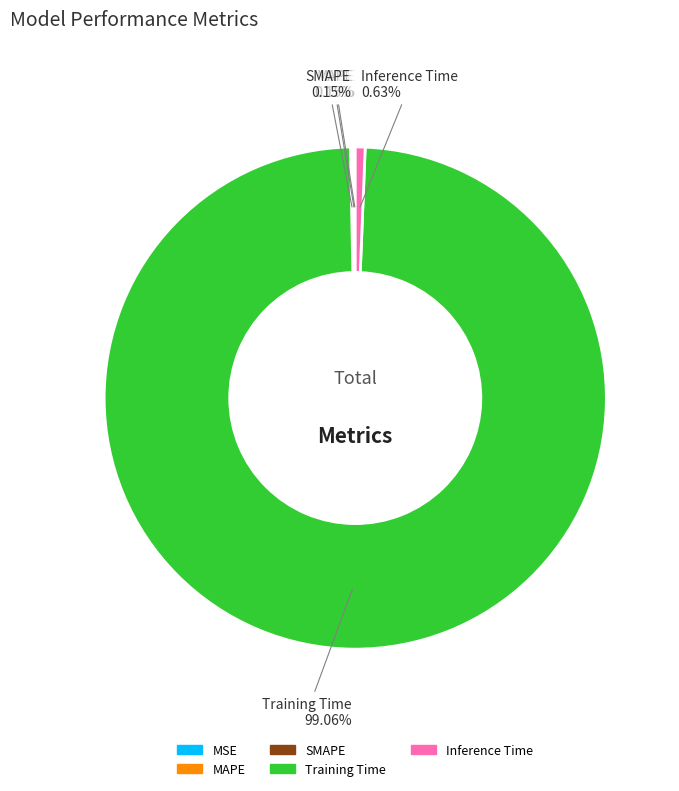

Is the sum of Inference Time and Training Time greater than half?

Yes